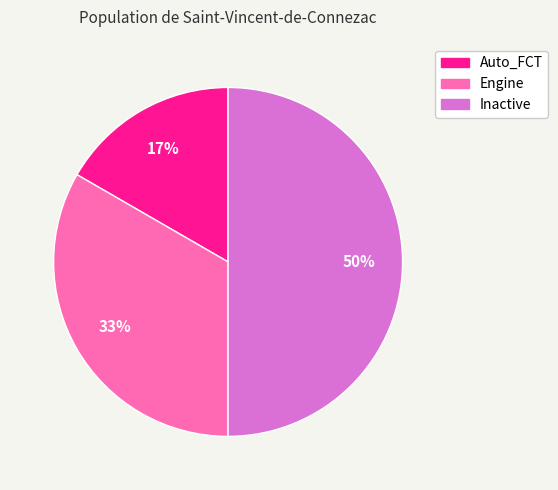

Which category has the smallest portion of the pie?

Auto_FCT